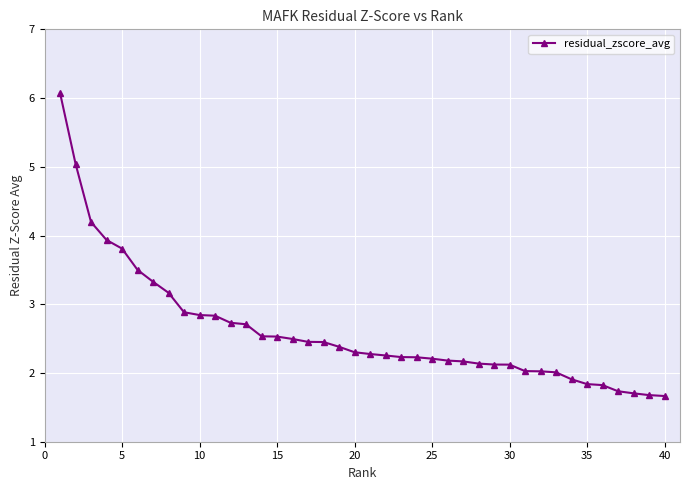

What is the minimum value shown in the chart?

1.7